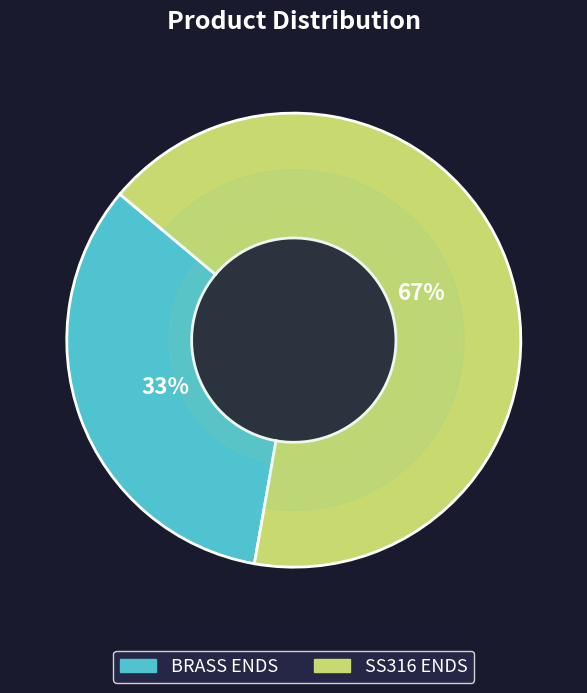

Is the sum of SS316 ENDS and BRASS ENDS greater than half?

Yes